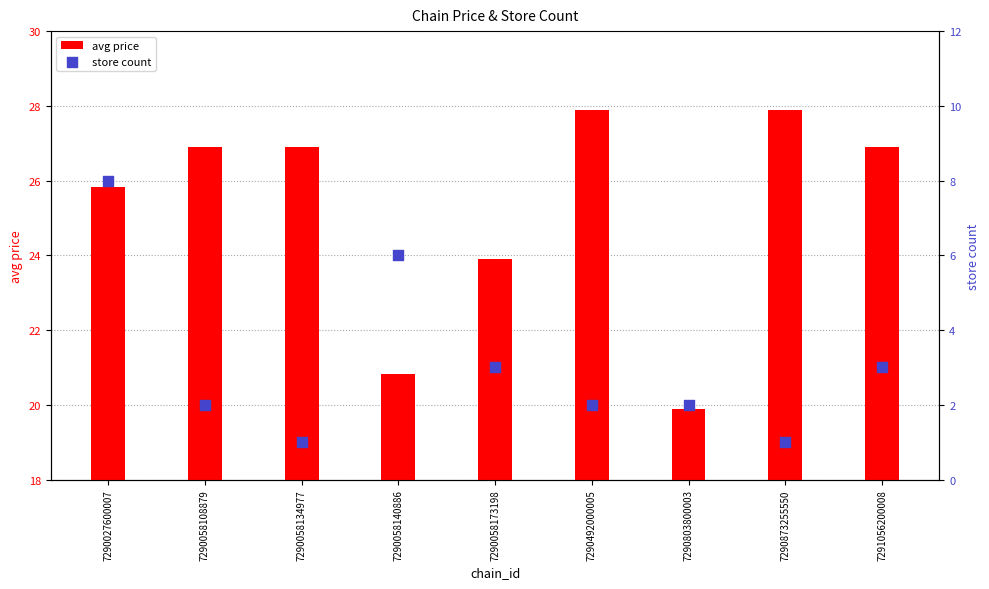

Which series has the largest total across all categories?

avg price